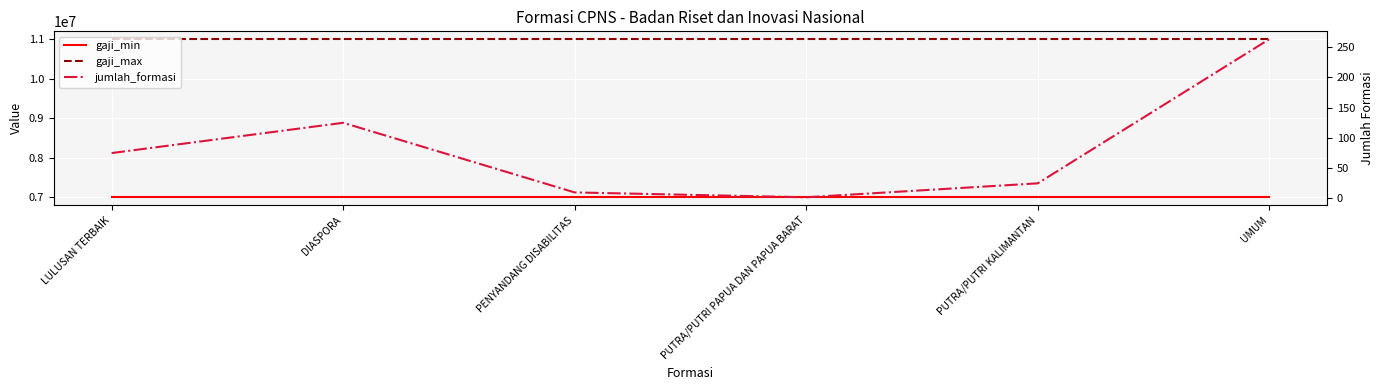

True or false: gaji_min and jumlah_formasi intersect in this chart.

False